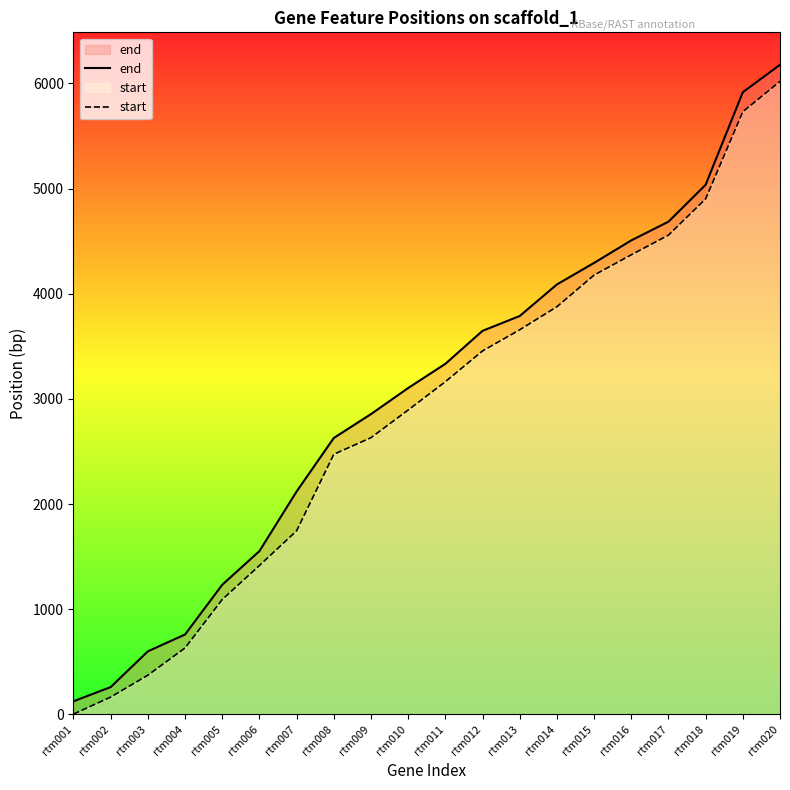

Does the chart have visible grid lines?

No